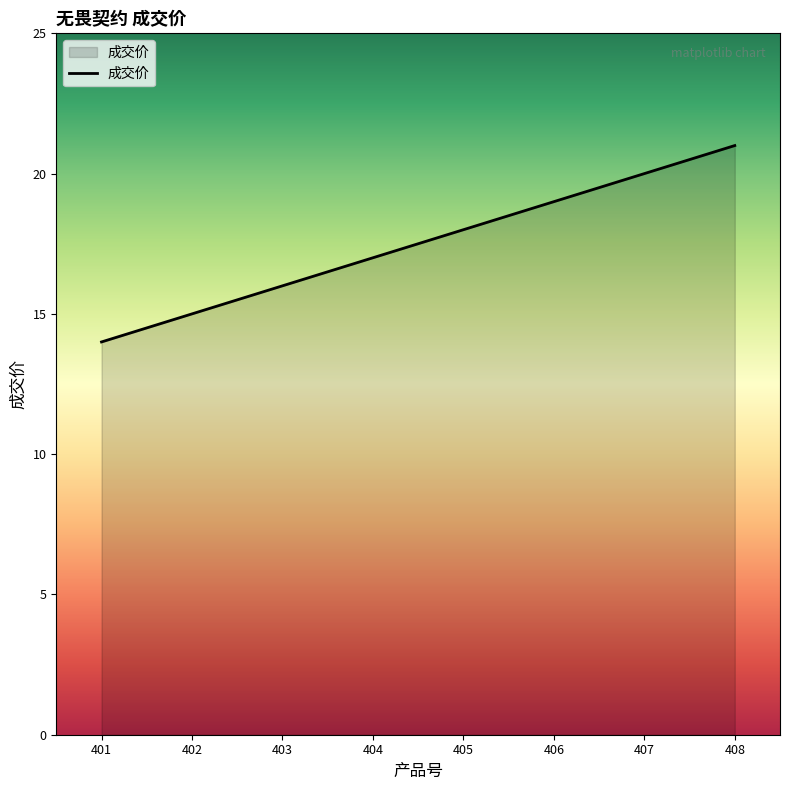

Does the chart display data point markers on the line(s)?

No